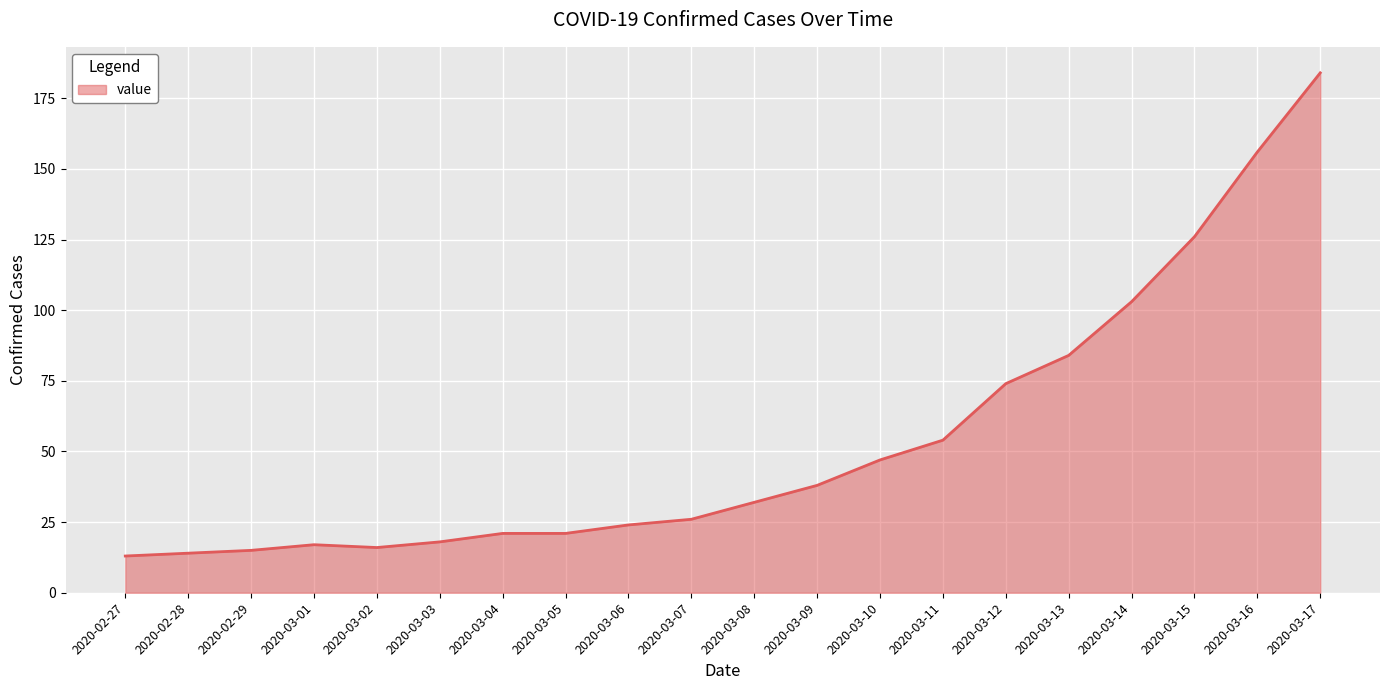

What position from the right is 2020-03-07?

11